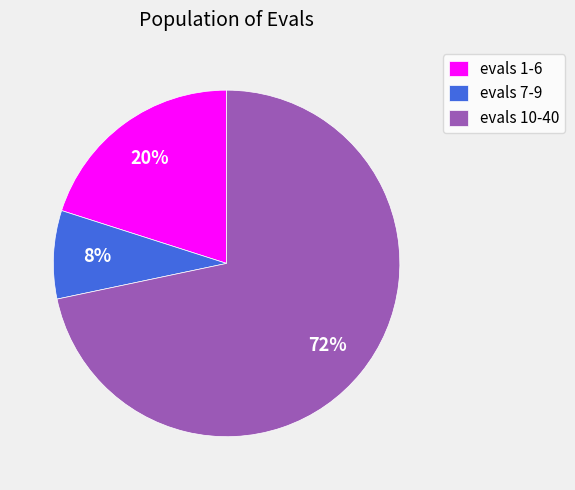

How many segments does this pie chart have?

3